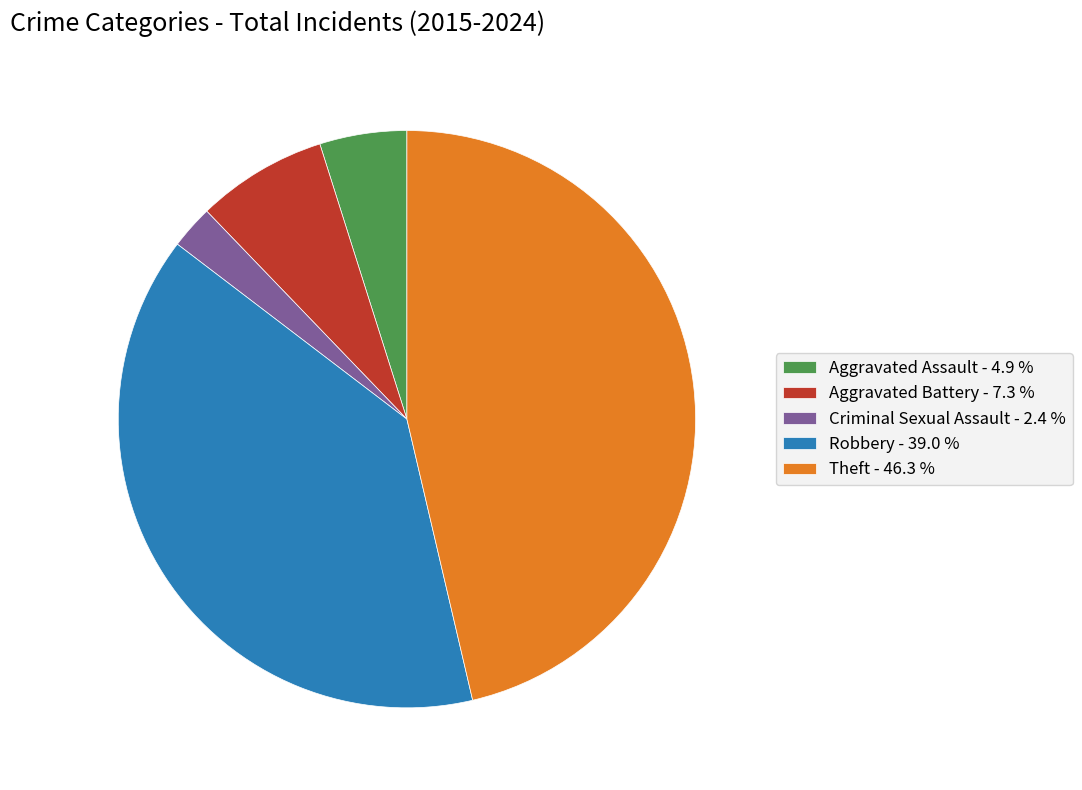

Is there any slice that represents more than half of the pie?

No